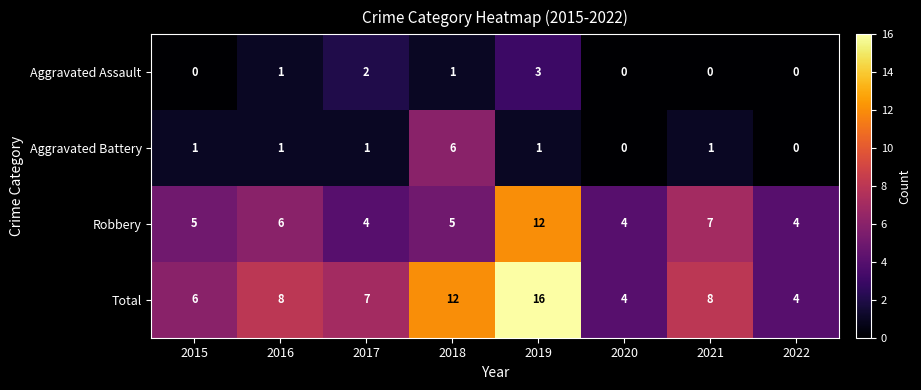

What is the lowest value of the Robbery series?

4